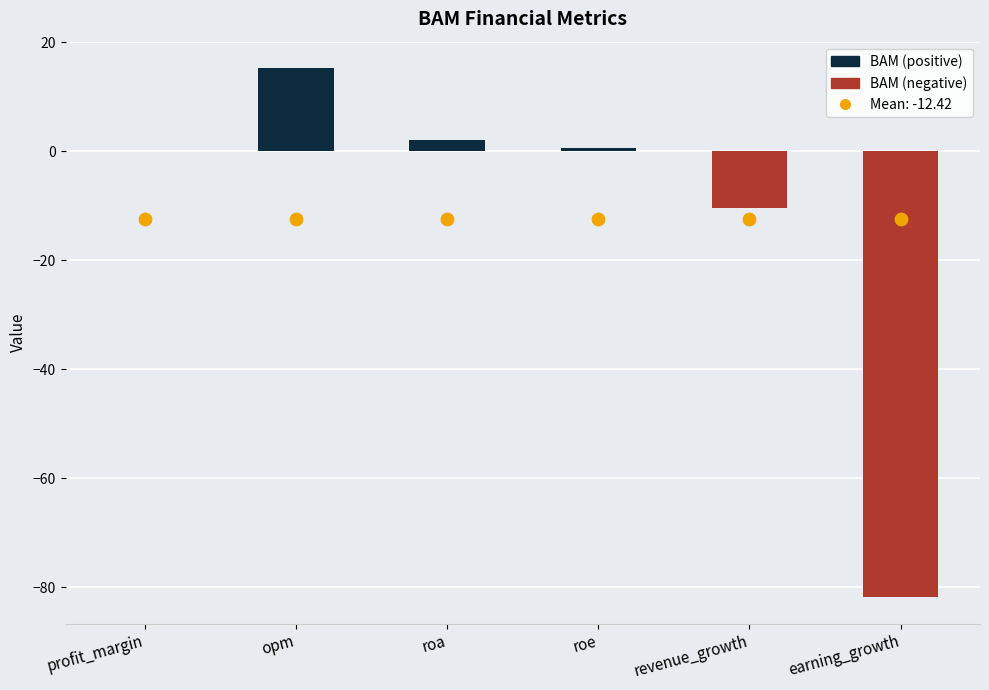

Which has a higher value, revenue_growth or profit_margin?

profit_margin